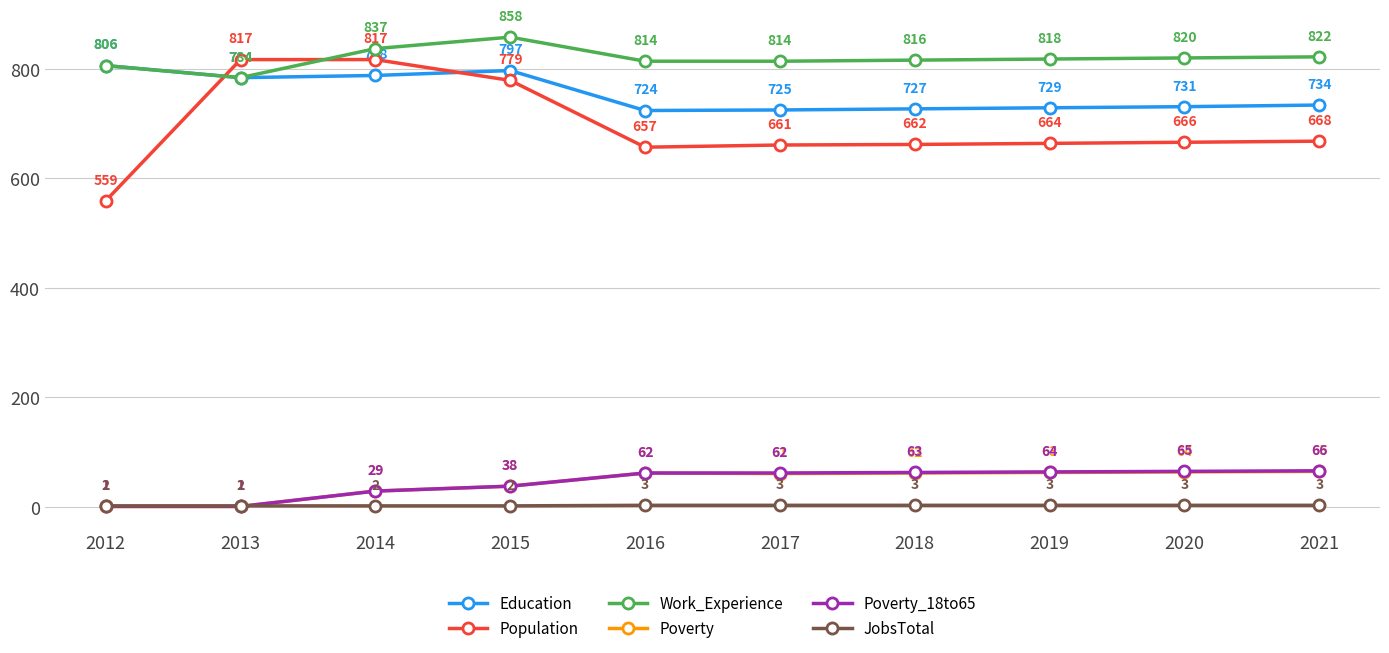

Reading right to left, transcribe all the data shown in this chart.

Education: 2021=734	2020=731	2019=729	2018=727	2017=725	2016=724	2015=797	2014=788	2013=784	2012=806
Population: 2021=668	2020=666	2019=664	2018=662	2017=661	2016=657	2015=779	2014=817	2013=817	2012=559
Work_Experience: 2021=822	2020=820	2019=818	2018=816	2017=814	2016=814	2015=858	2014=837	2013=784	2012=806
Poverty: 2021=65	2020=64	2019=63	2018=62	2017=61	2016=62	2015=38	2014=29	2013=1	2012=1
Poverty_18to65: 2021=66	2020=65	2019=64	2018=63	2017=62	2016=62	2015=38	2014=29	2013=1	2012=1
JobsTotal: 2021=3	2020=3	2019=3	2018=3	2017=3	2016=3	2015=2	2014=2	2013=2	2012=2